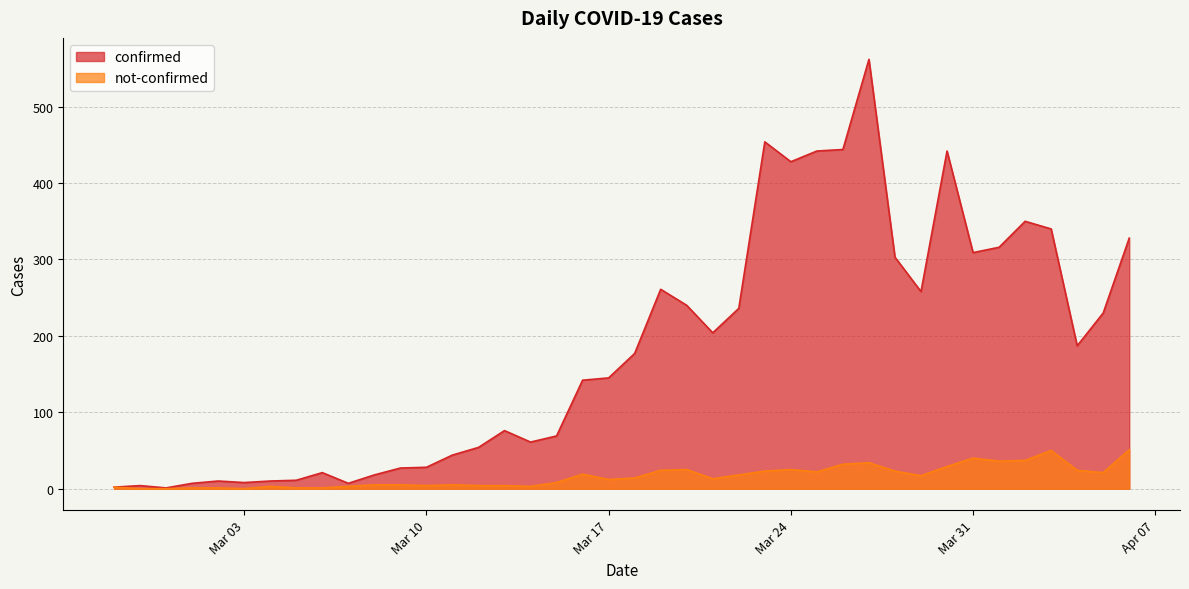

True or false: confirmed has more than 1 interior local peaks.

True